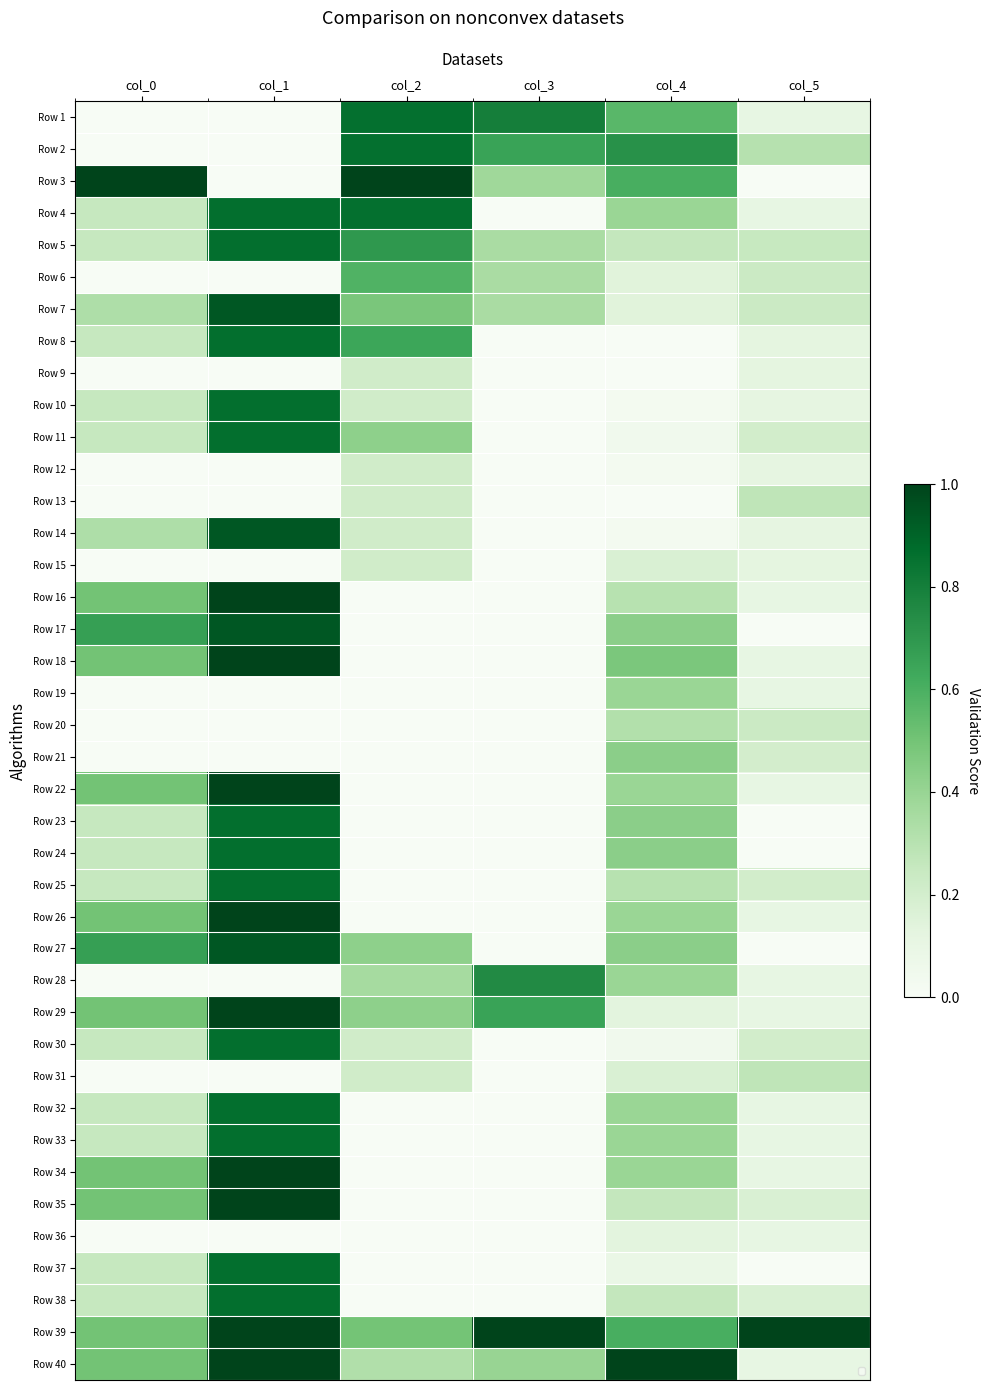

How many data points in Row 34 are above 0?

4